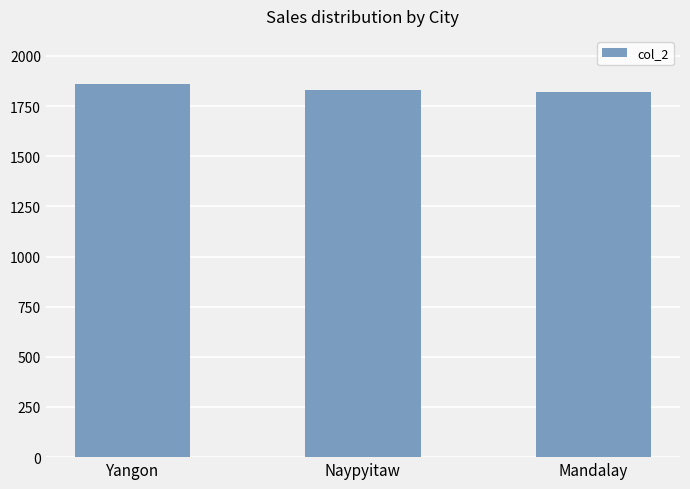

What is the label of the 2nd bar from the right?

Naypyitaw